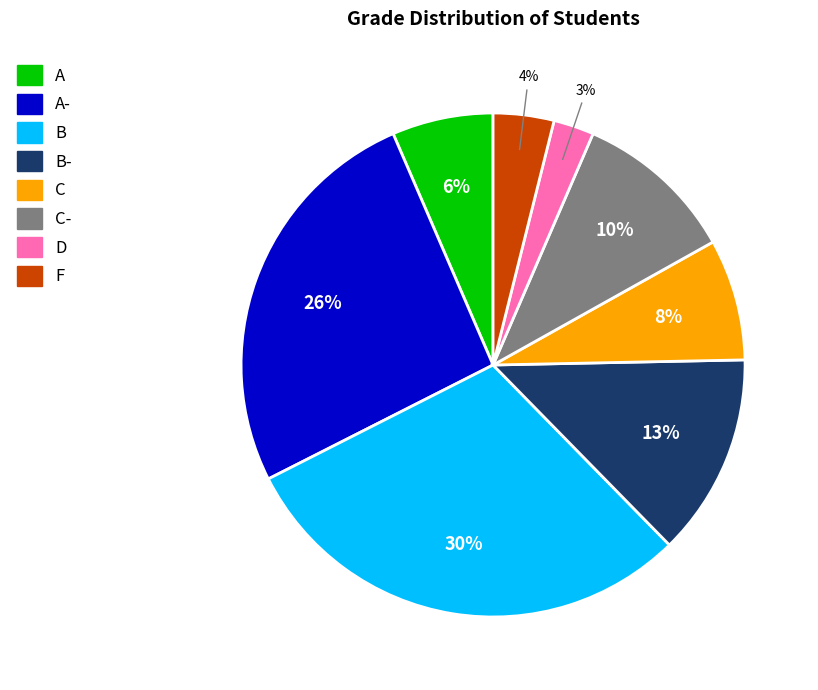

Does any single category account for the majority?

No